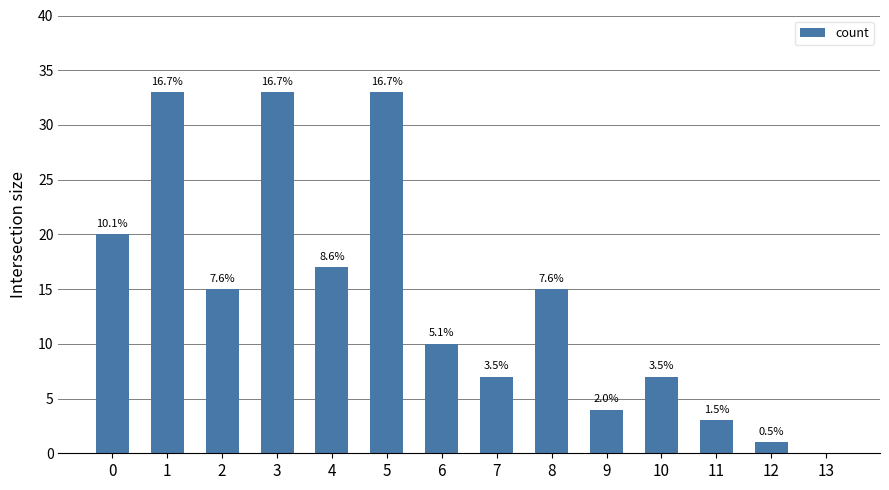

The value at 9 is 4. True or false?

True